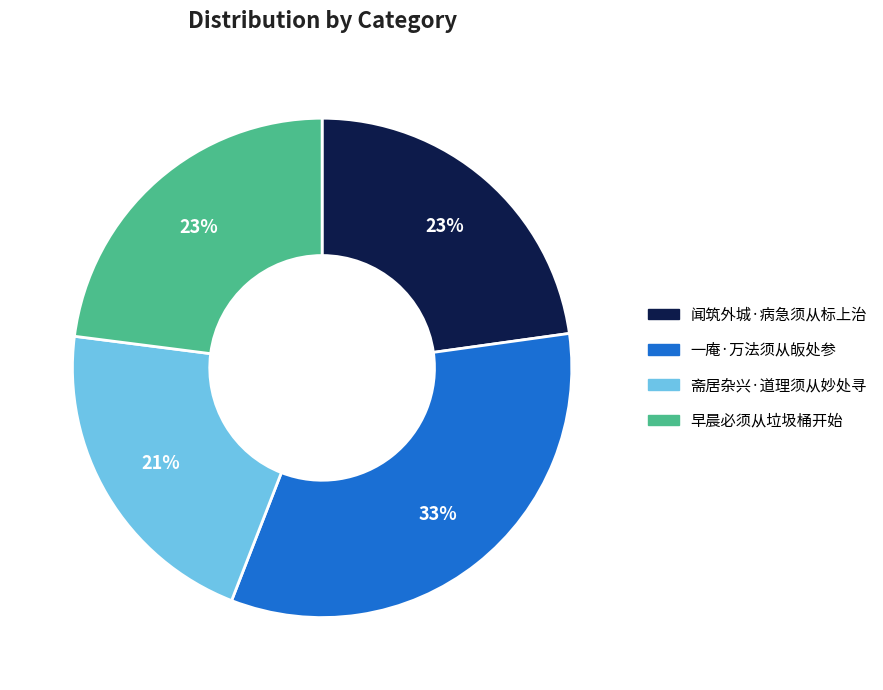

What is the ratio of the value at 斋居杂兴·道理须从妙处寻 to the value at 早晨必须从垃圾桶开始?

0.9